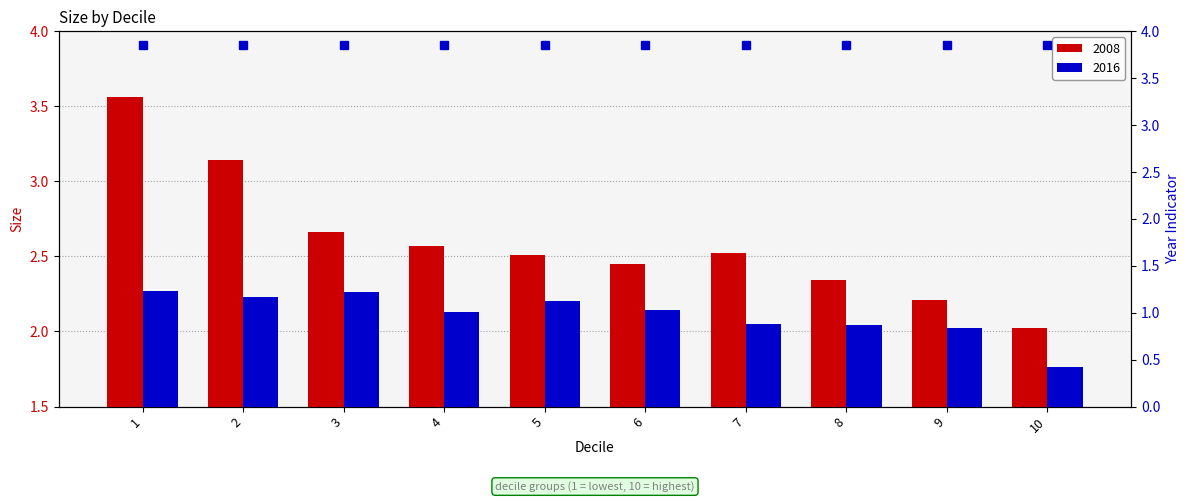

How many data points in 2016 are less than 2?

1